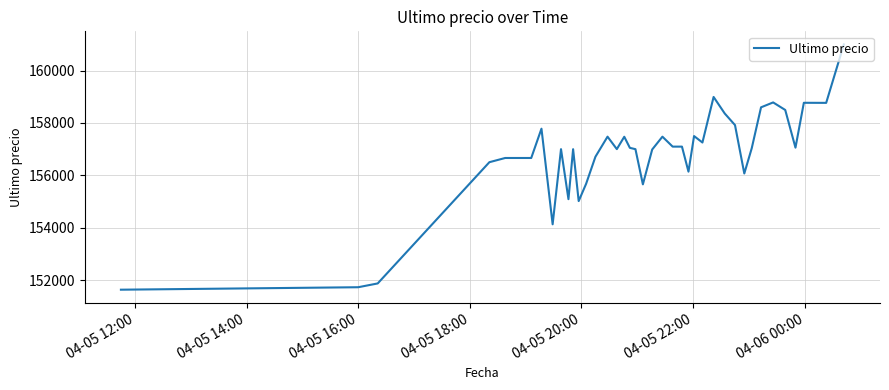

What is the difference between the maximum and minimum values?

9367